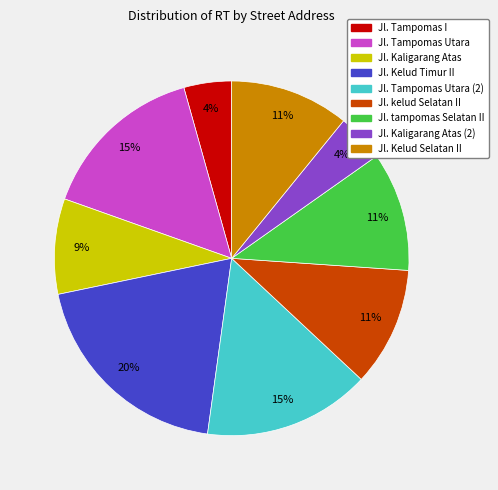

To the nearest percent, what is the average slice percentage?

11%